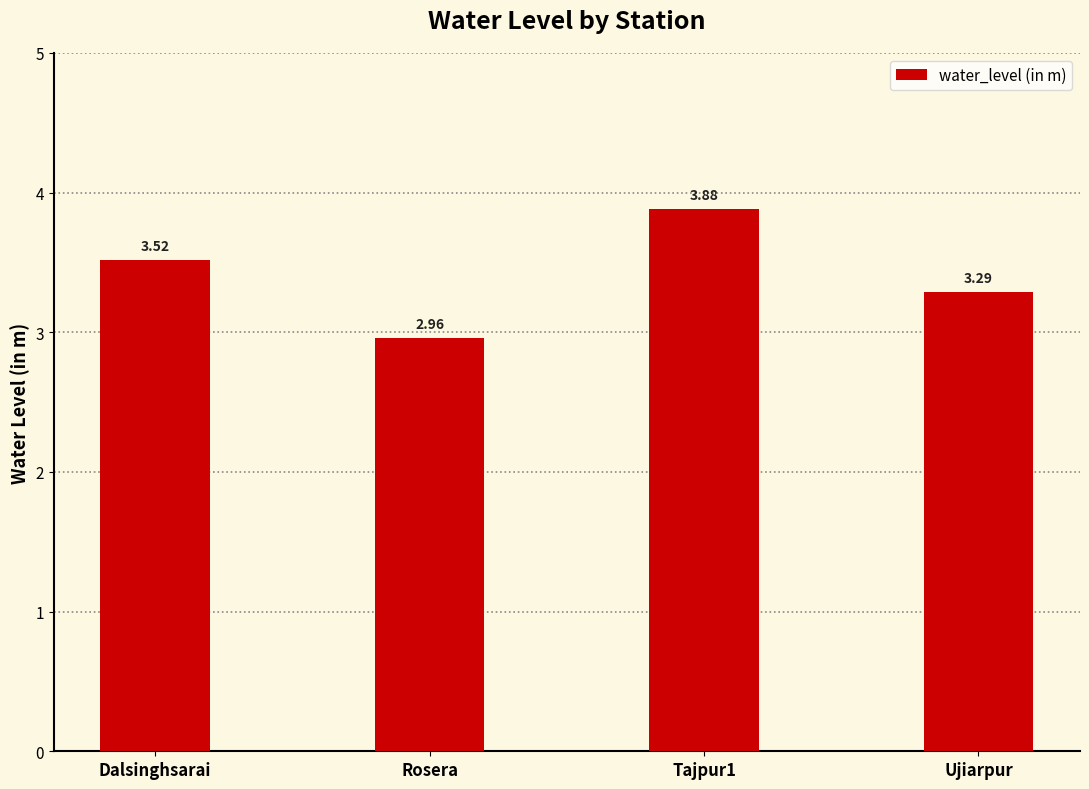

At which category does the chart reach its minimum across all series?

Rosera